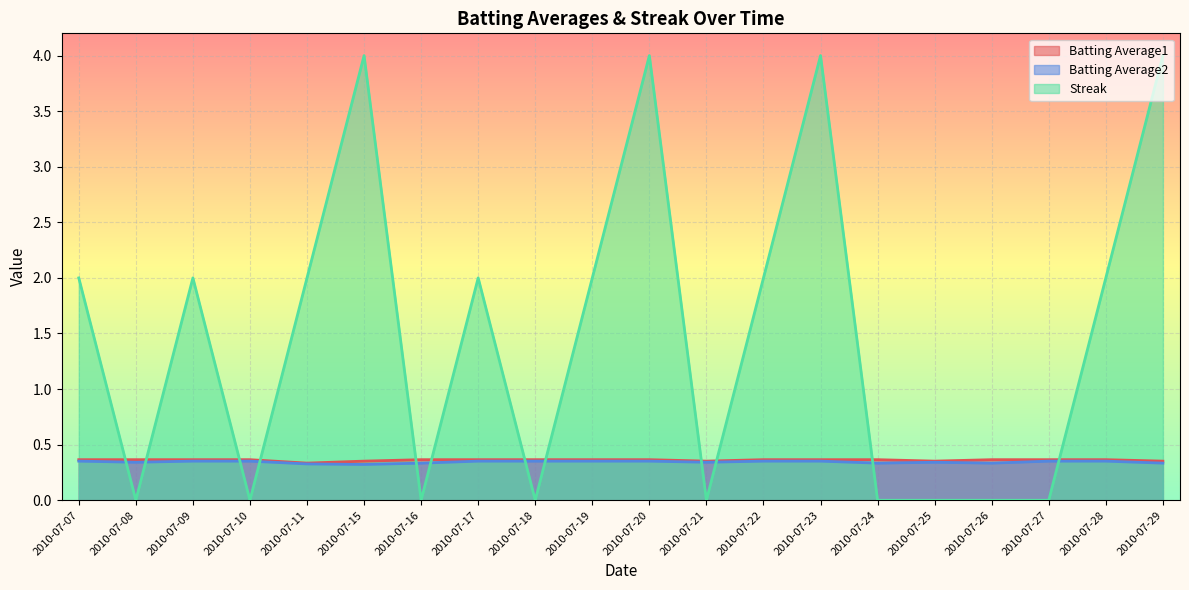

Reading right to left, what are all the values shown in this chart?

Batting Average1: 0.4	0.4	0.4	0.4	0.4	0.4	0.4	0.4	0.4	0.4	0.4	0.4	0.4	0.4	0.4	0.3	0.4	0.4	0.4	0.4
Batting Average2: 0.3	0.4	0.4	0.3	0.3	0.3	0.4	0.4	0.3	0.4	0.4	0.4	0.4	0.3	0.3	0.3	0.4	0.4	0.3	0.4
Streak: 4.0	2.0	0.0	0.0	0.0	0.0	4.0	2.0	0.0	4.0	2.0	0.0	2.0	0.0	4.0	2.0	0.0	2.0	0.0	2.0